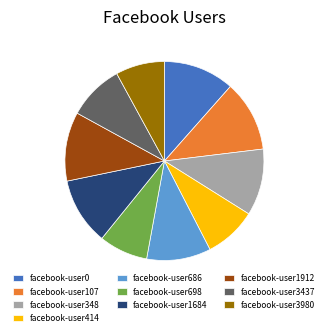

Between facebook-user1684 and facebook-user107, which is larger?

facebook-user107